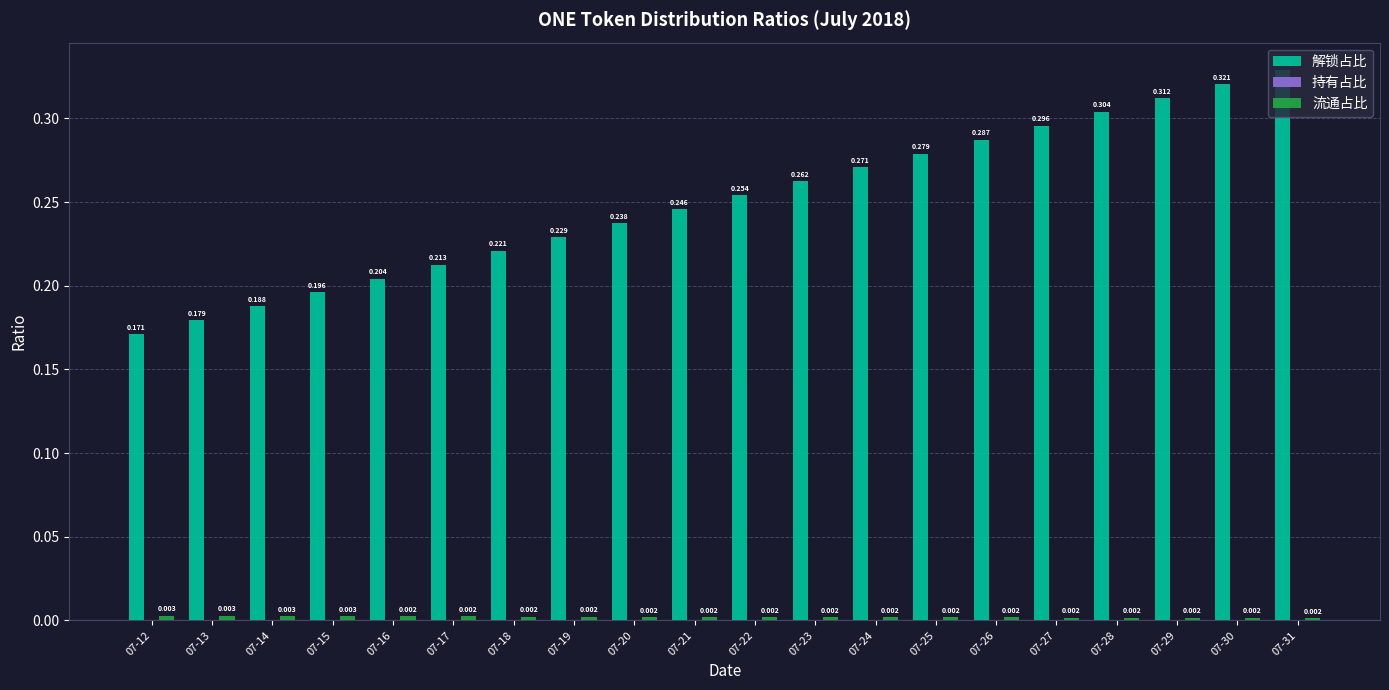

Which series has the largest total across all categories?

解锁占比